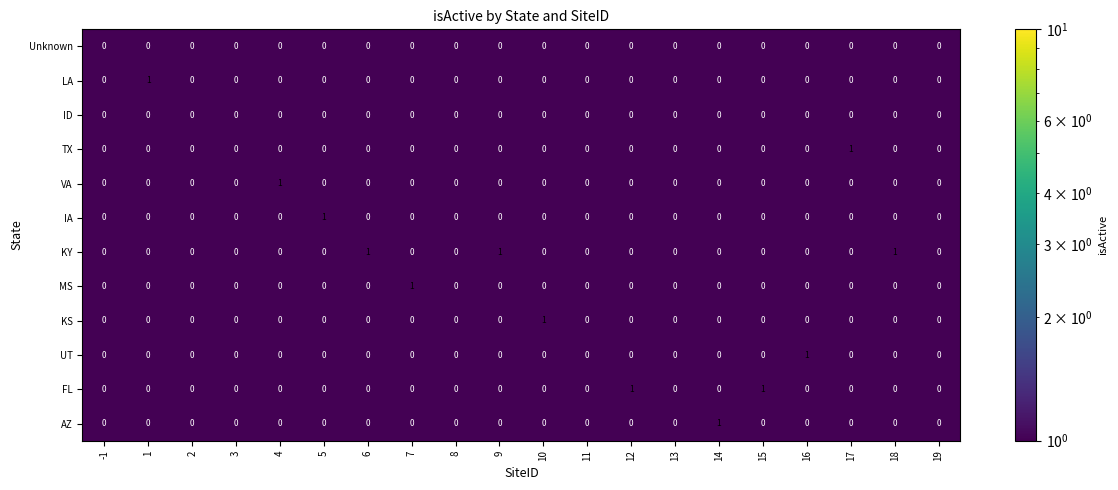

The VA series shows 0 at 17. True or false?

True